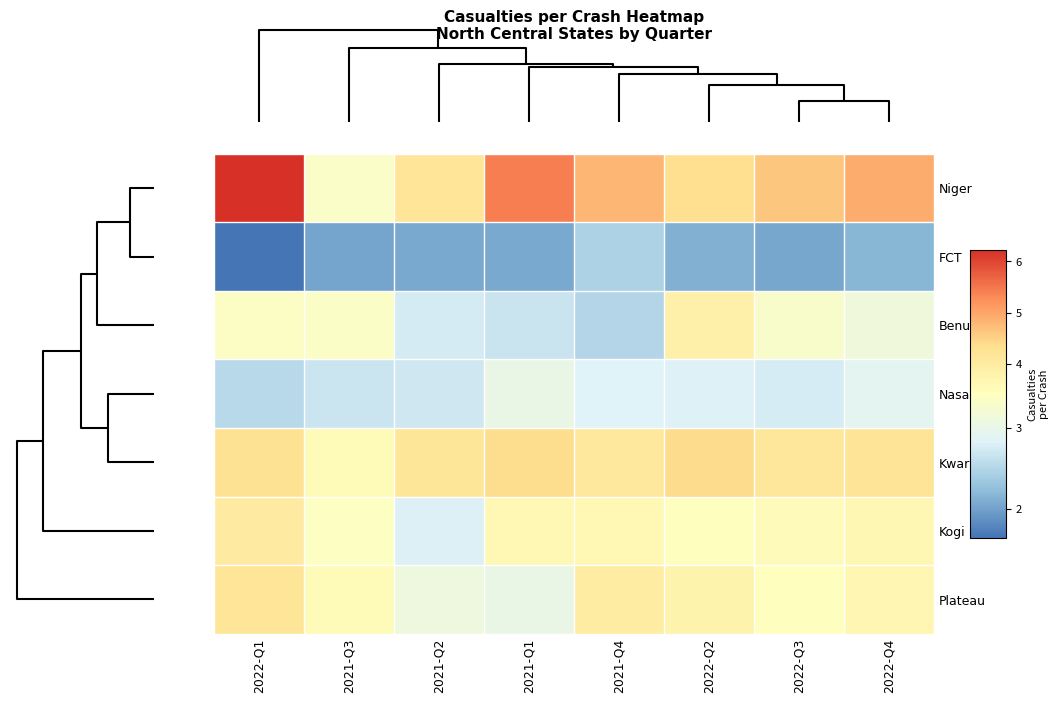

Reading left to right, extract all data points from this chart.

Niger: 2022-Q1=6.2	2021-Q3=3.3	2021-Q2=4.2	2021-Q1=5.4	2021-Q4=4.8	2022-Q2=4.3	2022-Q3=4.6	2022-Q4=4.9
FCT: 2022-Q1=1.6	2021-Q3=2.0	2021-Q2=2.1	2021-Q1=2.1	2021-Q4=2.5	2022-Q2=2.1	2022-Q3=2.0	2022-Q4=2.2
Benue: 2022-Q1=3.4	2021-Q3=3.3	2021-Q2=2.7	2021-Q1=2.7	2021-Q4=2.5	2022-Q2=3.9	2022-Q3=3.3	2022-Q4=3.1
Nasarawa: 2022-Q1=2.5	2021-Q3=2.7	2021-Q2=2.7	2021-Q1=3.0	2021-Q4=2.8	2022-Q2=2.8	2022-Q3=2.8	2022-Q4=2.9
Kwara: 2022-Q1=4.3	2021-Q3=3.5	2021-Q2=4.1	2021-Q1=4.4	2021-Q4=4.1	2022-Q2=4.4	2022-Q3=4.1	2022-Q4=4.2
Kogi: 2022-Q1=4.0	2021-Q3=3.4	2021-Q2=2.8	2021-Q1=3.6	2021-Q4=3.6	2022-Q2=3.4	2022-Q3=3.5	2022-Q4=3.6
Plateau: 2022-Q1=4.2	2021-Q3=3.6	2021-Q2=3.1	2021-Q1=3.0	2021-Q4=4.0	2022-Q2=3.8	2022-Q3=3.4	2022-Q4=3.7